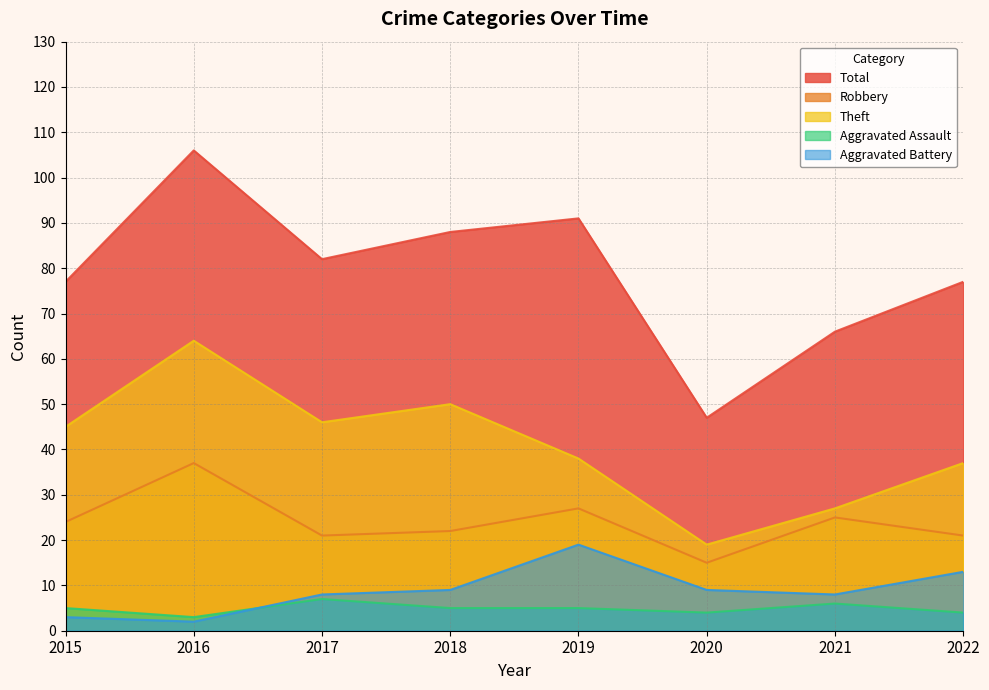

At which category is the sum across all series the highest?

2016